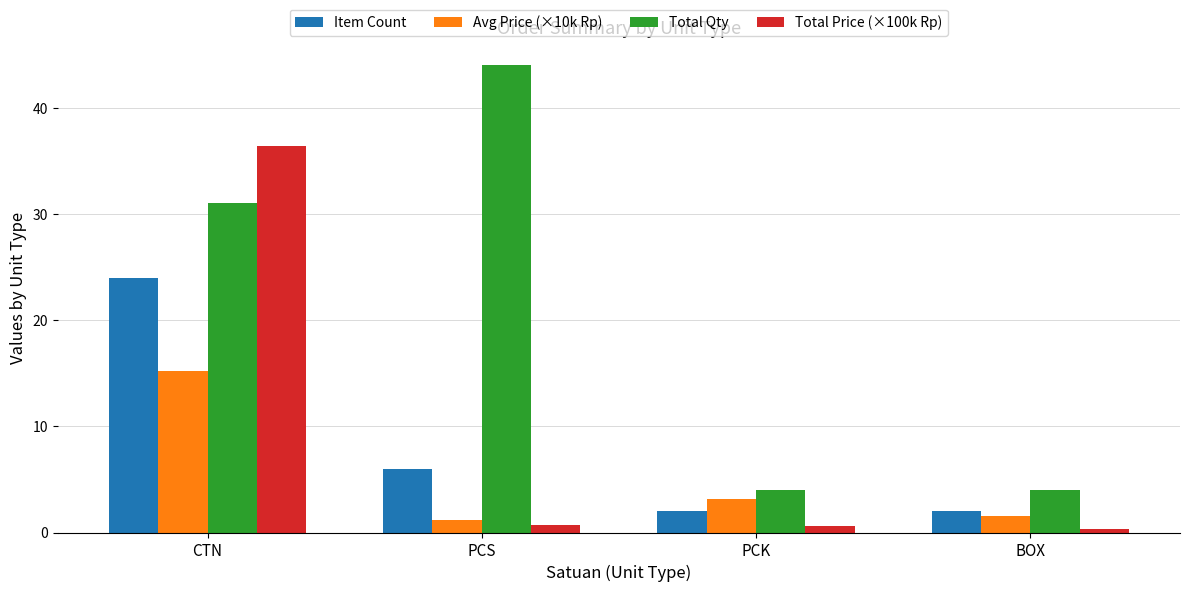

At CTN, list the series in order from smallest to largest.

Avg Price (×10k Rp), Item Count, Total Qty, Total Price (×100k Rp)